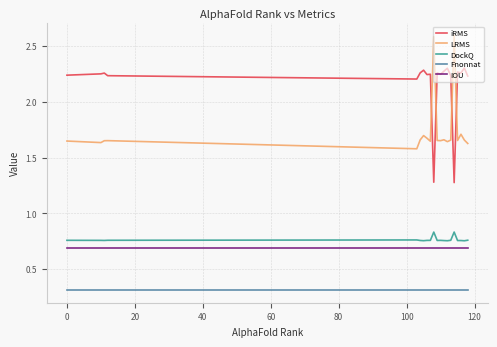

Rank the series by their maximum value, from lowest to highest.

Fnonnat, IOU, DockQ, iRMS, LRMS